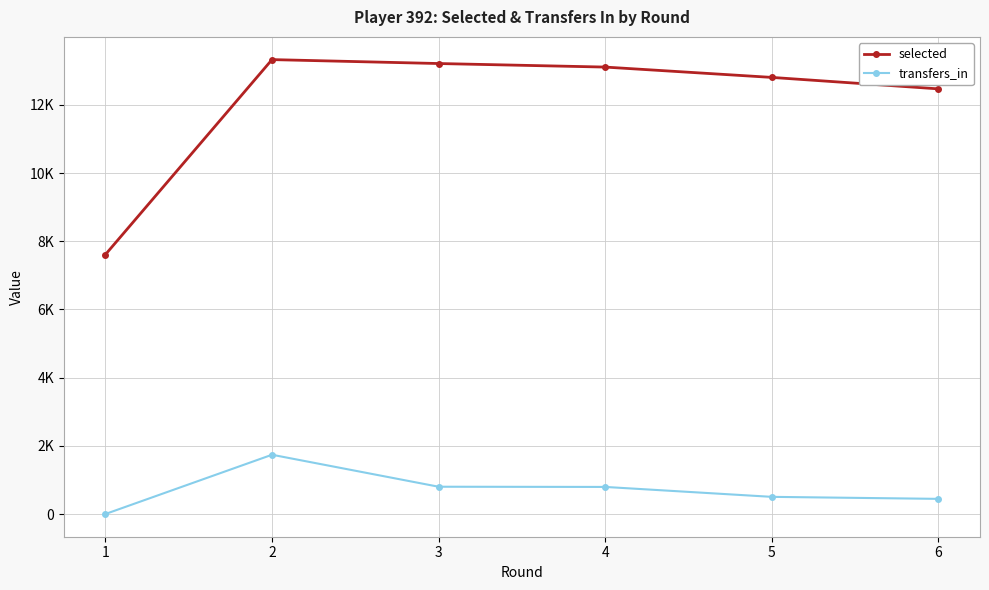

Rank the series by their average value, from highest to lowest.

selected, transfers_in